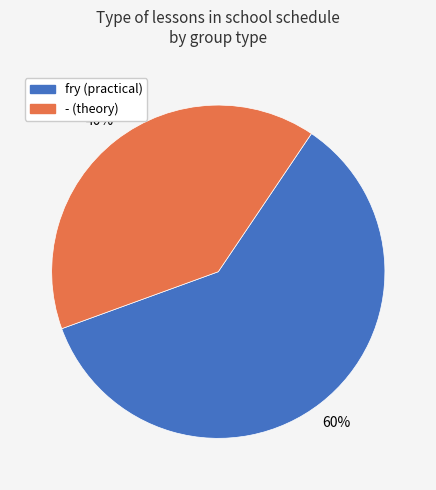

Rank the categories by value from highest to lowest.

fry, -